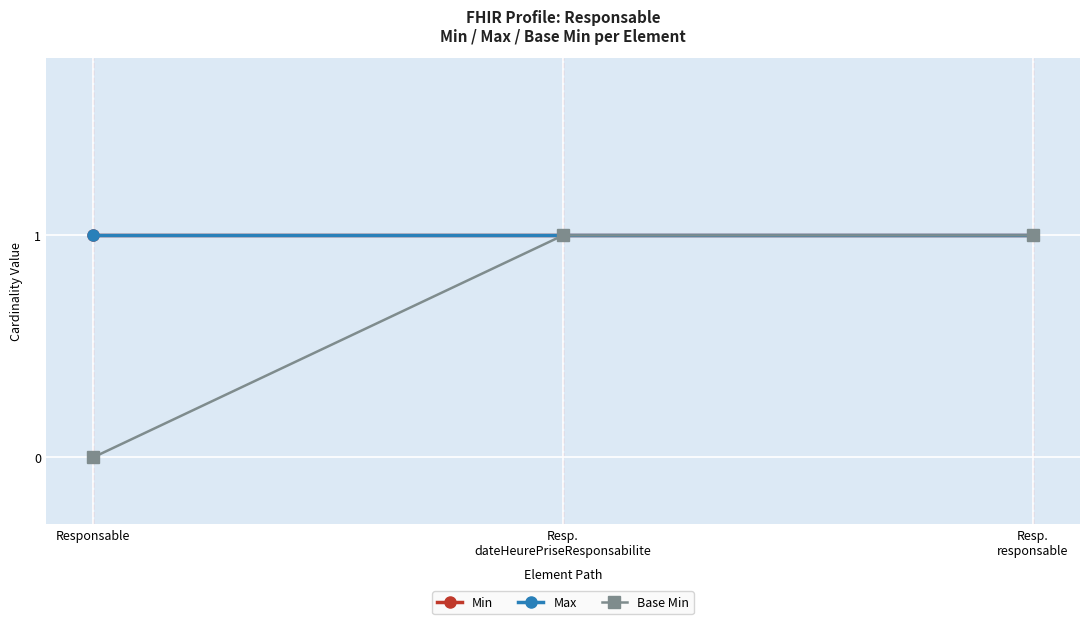

Does the chart have visible grid lines?

Yes